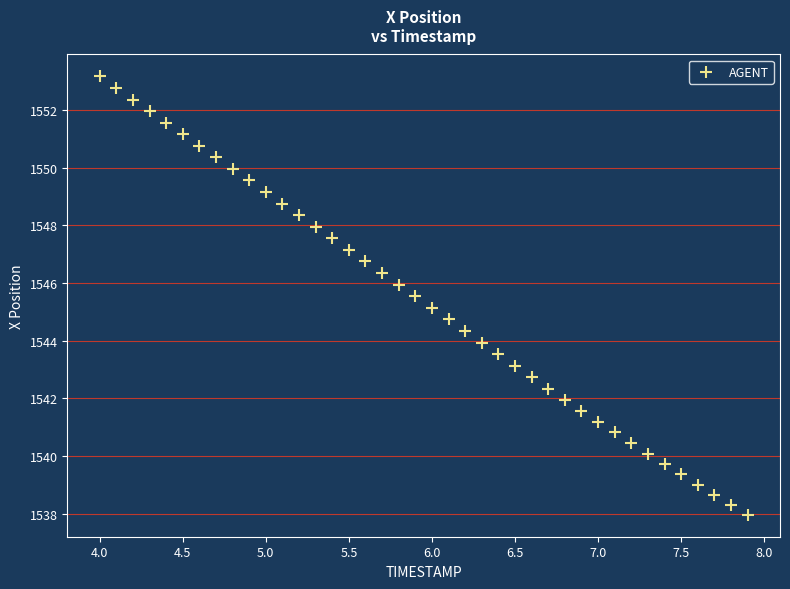

What is the range of Y values (max minus min)?

15.2